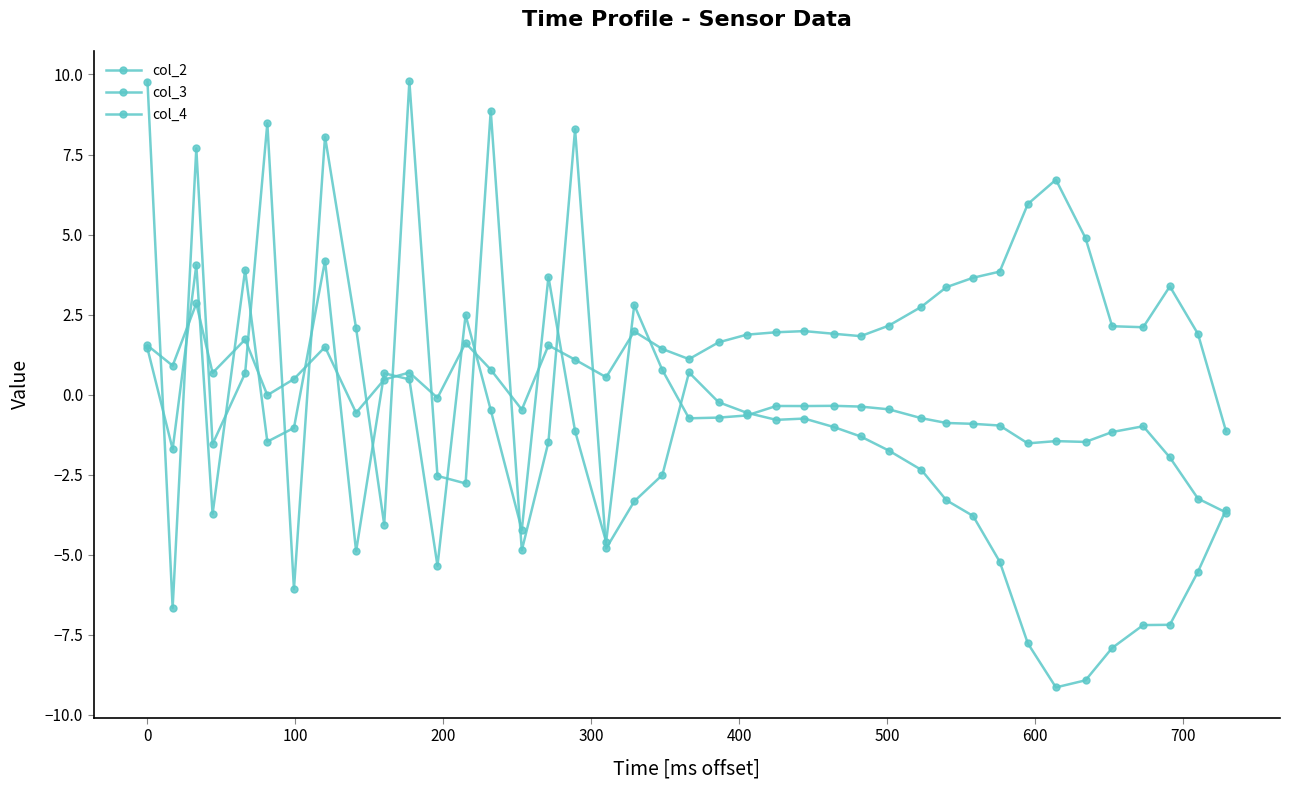

Which series has the largest total across all categories?

col_3